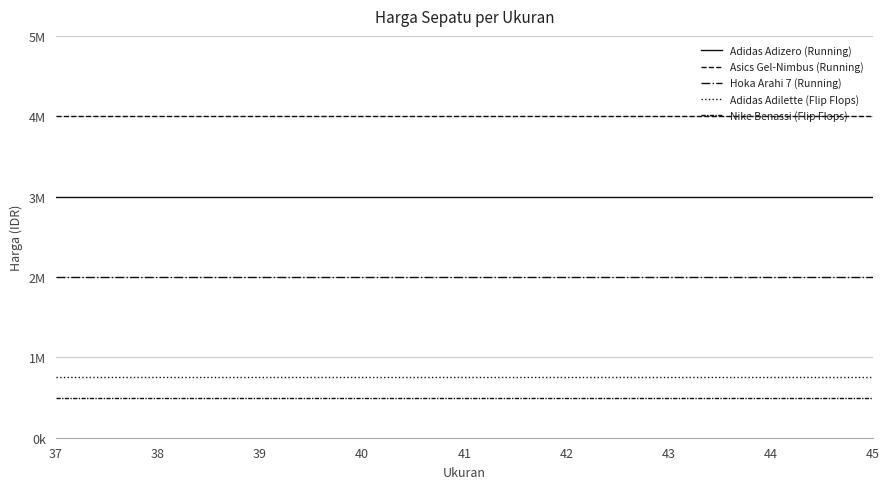

At which label is Adidas Adilette (Flip Flops) closest to 750000?

37